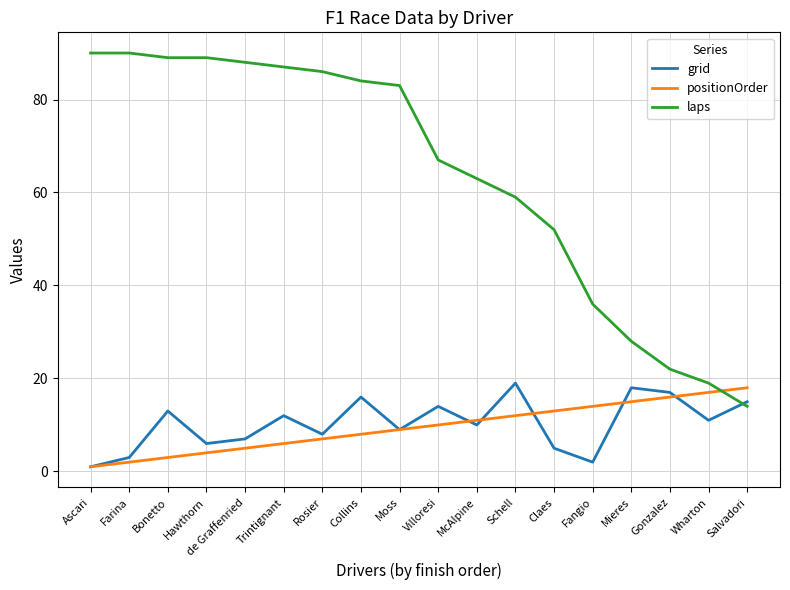

Count the number of data series in this chart.

3